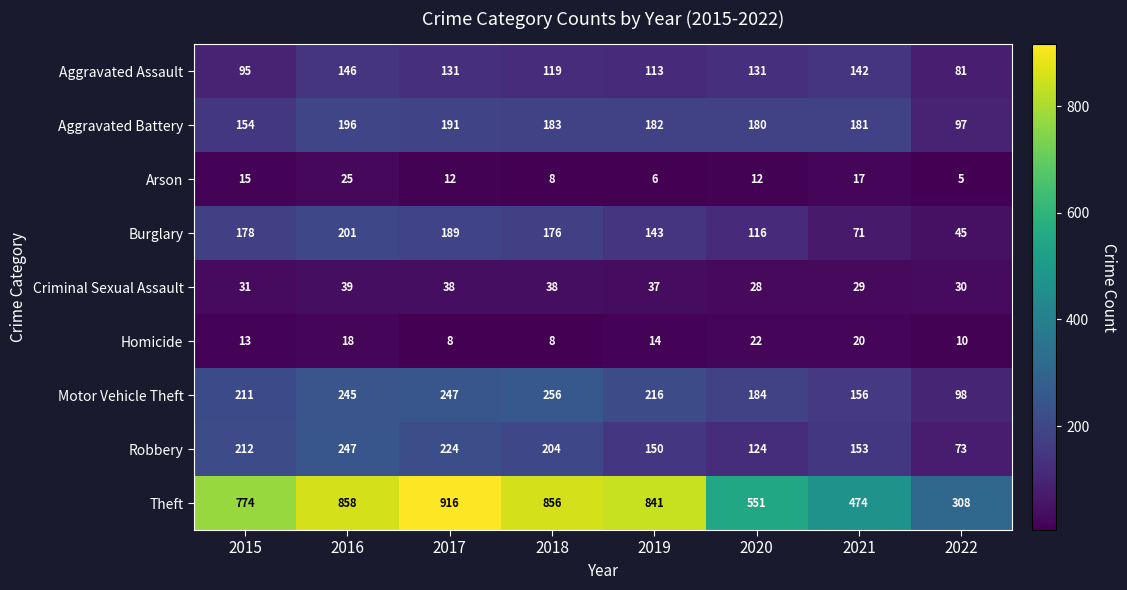

At which category is the sum across all series the highest?

2016